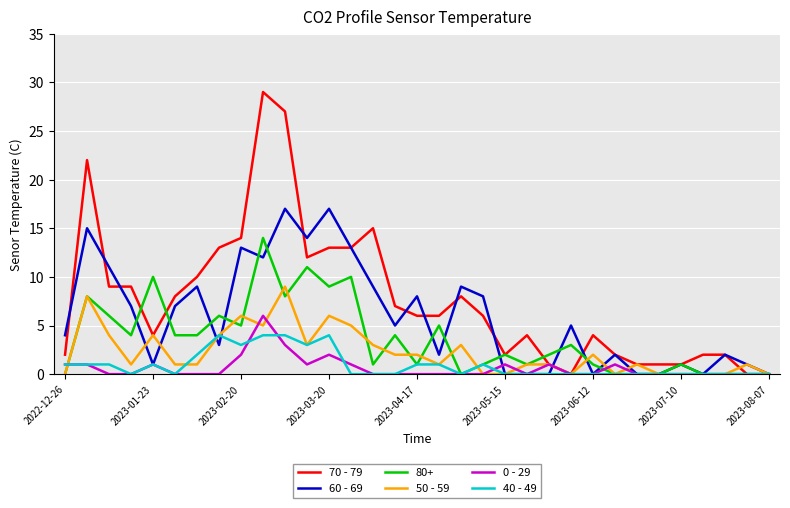

List the series in order of their peak value, highest first.

70 - 79, 60 - 69, 80+, 50 - 59, 0 - 29, 40 - 49